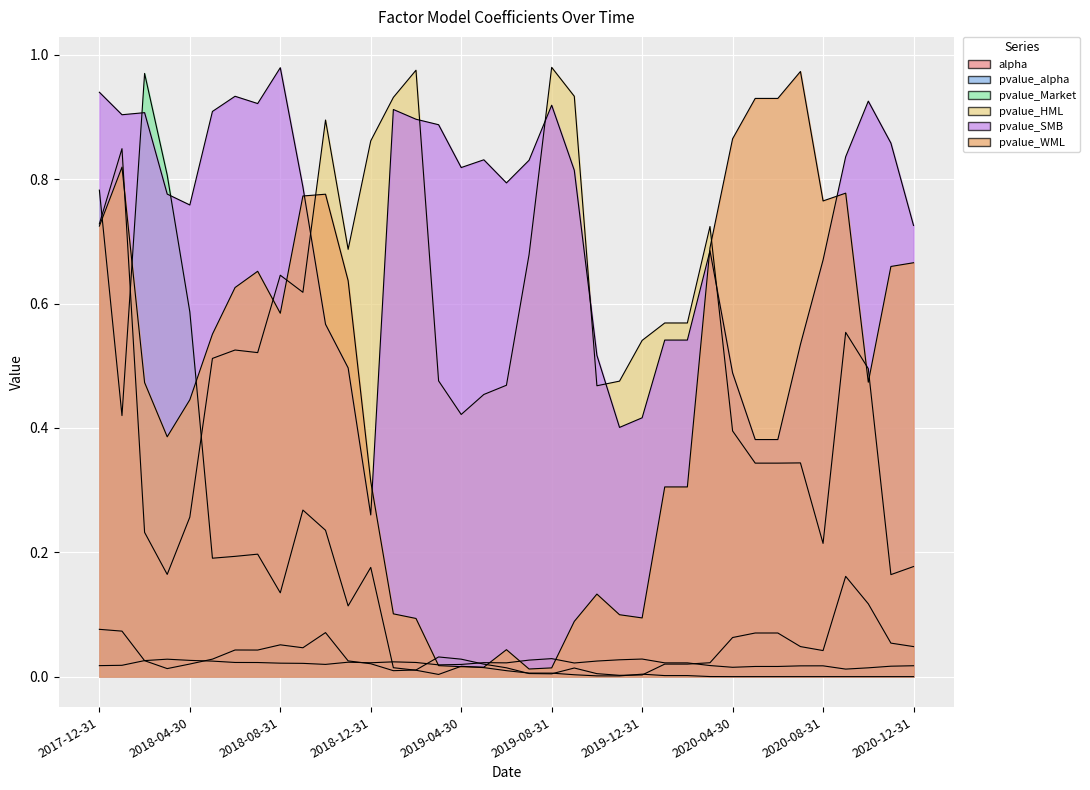

At which category is the sum across all series the highest?

2017-12-31